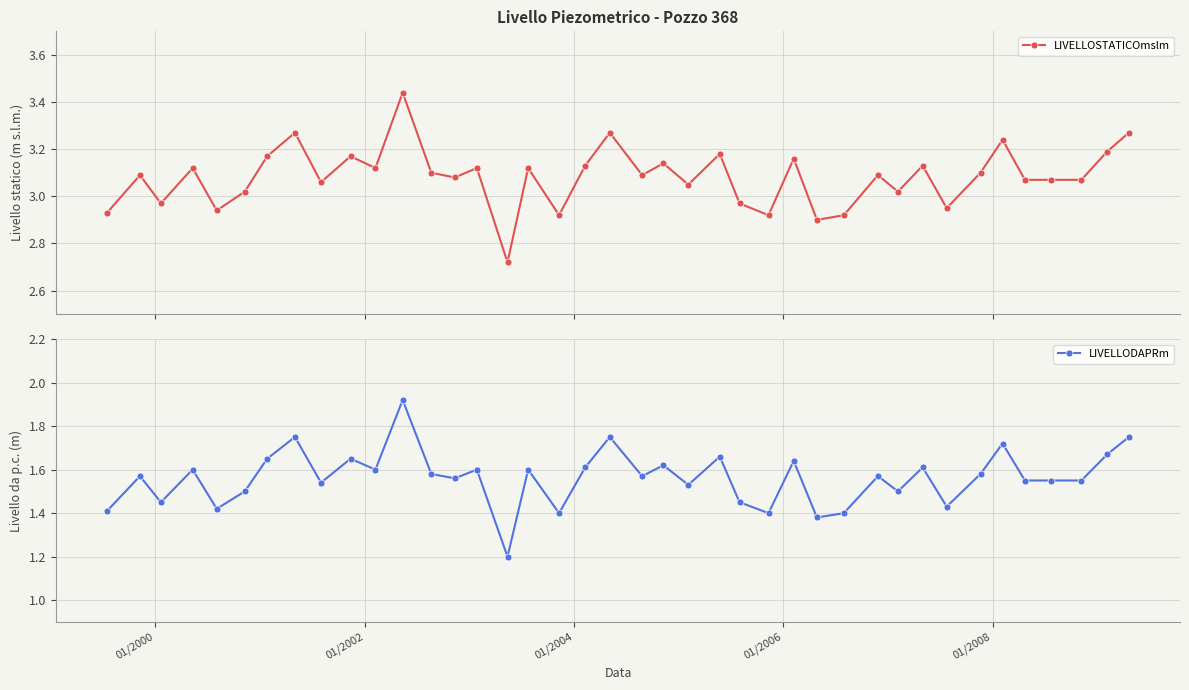

What is the minimum value for LIVELLODAPRm?

1.2